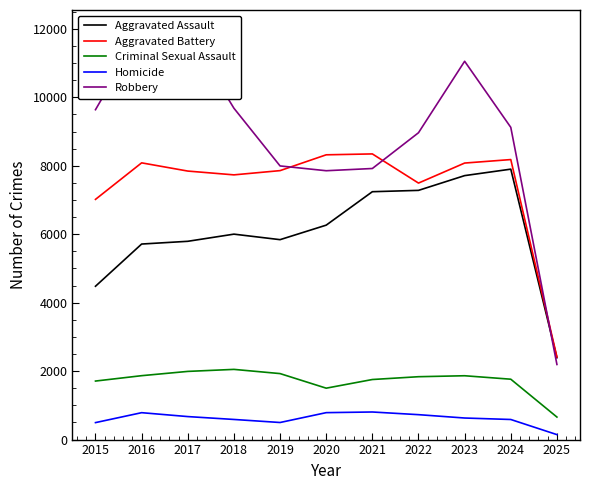

At which category does Robbery reach its first local peak?

2016